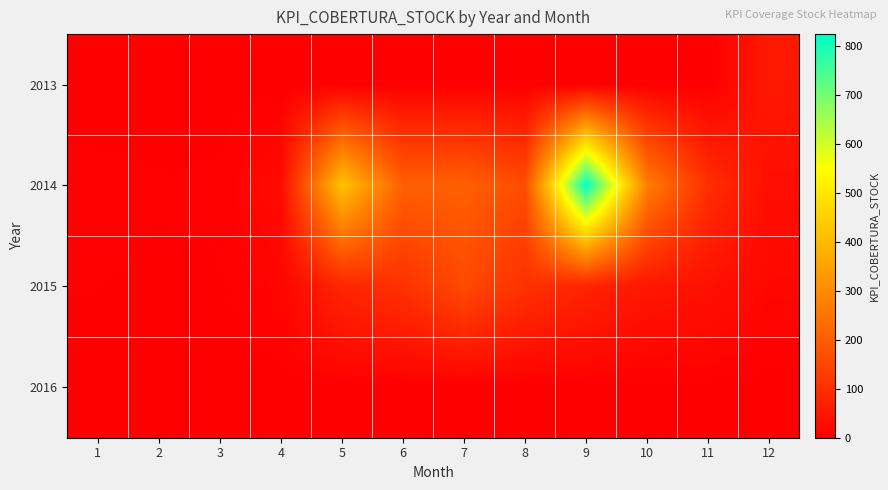

At how many categories does at least one series exceed 361?

2